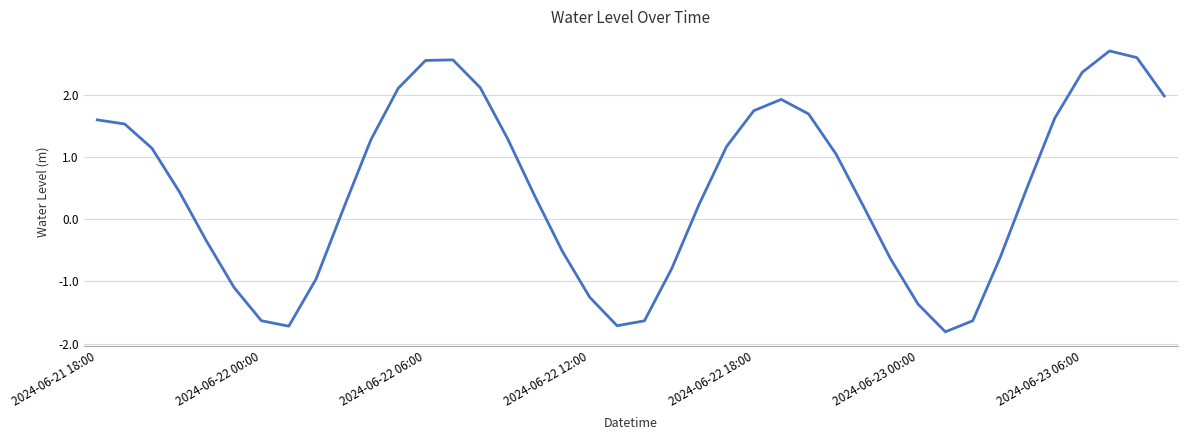

What is the difference between the maximum and minimum values?

4.5